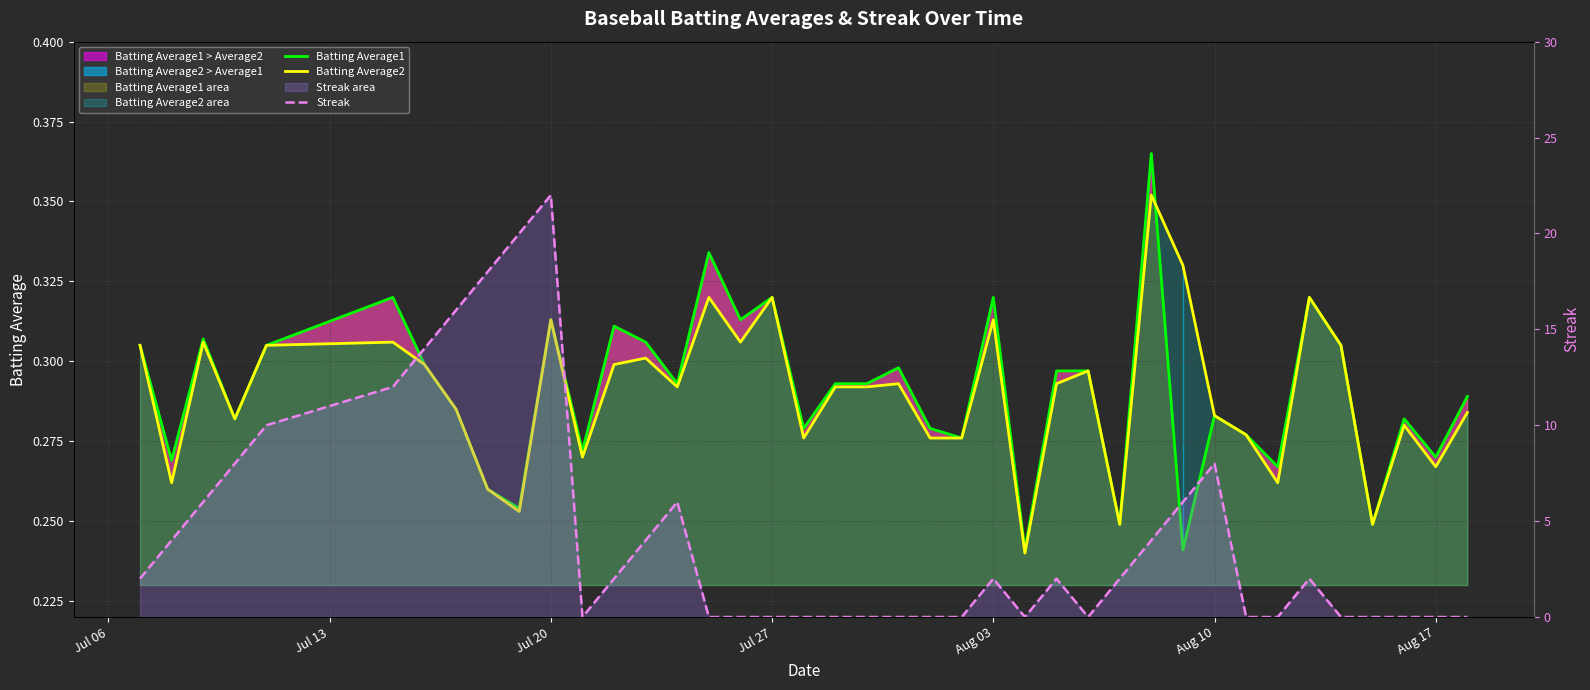

What is the value of the Streak point at the 2nd from the left?

4.0